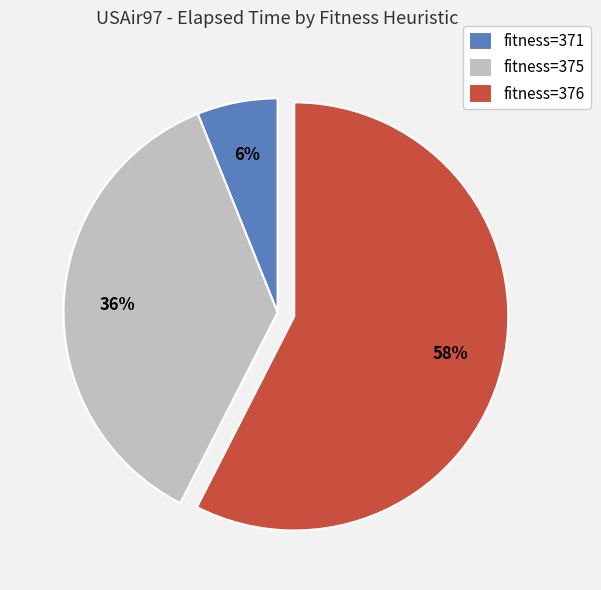

True or false: fitness=371 accounts for 1% of the total.

False